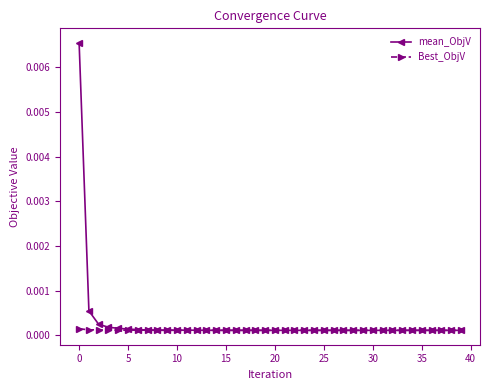

Rank the series by their maximum value, from lowest to highest.

Best_ObjV, mean_ObjV